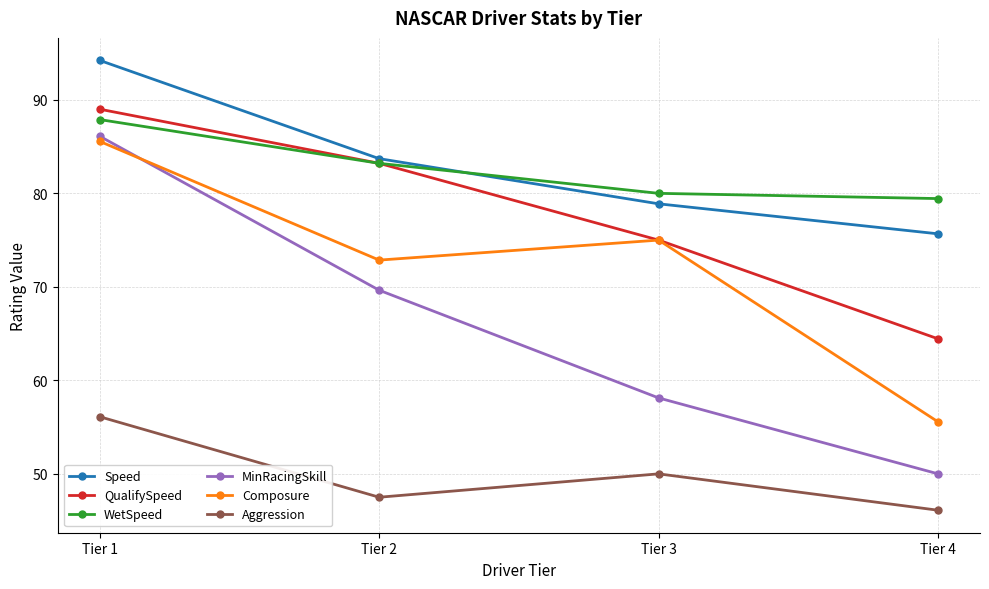

What is the value of the Aggression point at the 3rd from the left?

50.0